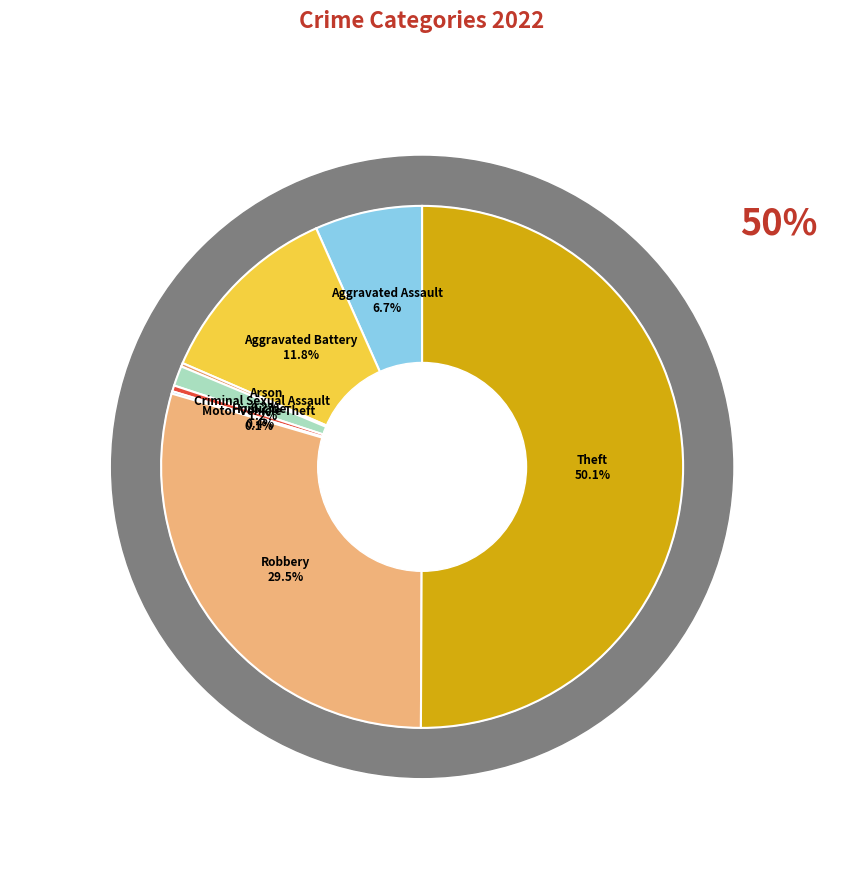

Which category has the biggest portion of the pie?

Theft